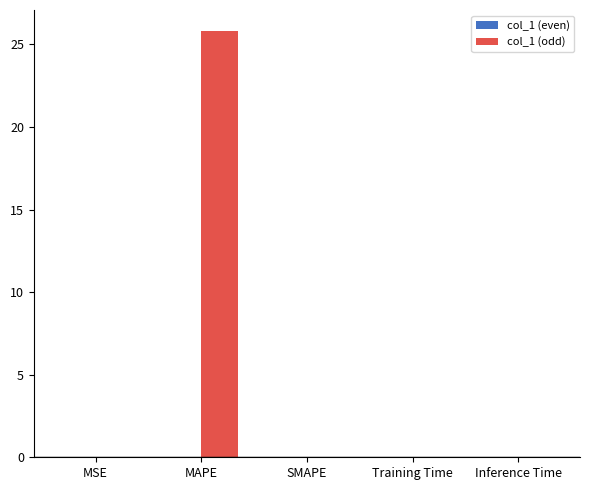

At which category is the sum across all series the highest?

MAPE